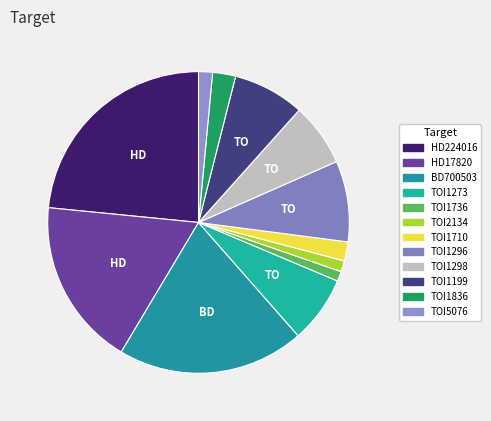

Count the number of slices in the pie.

12